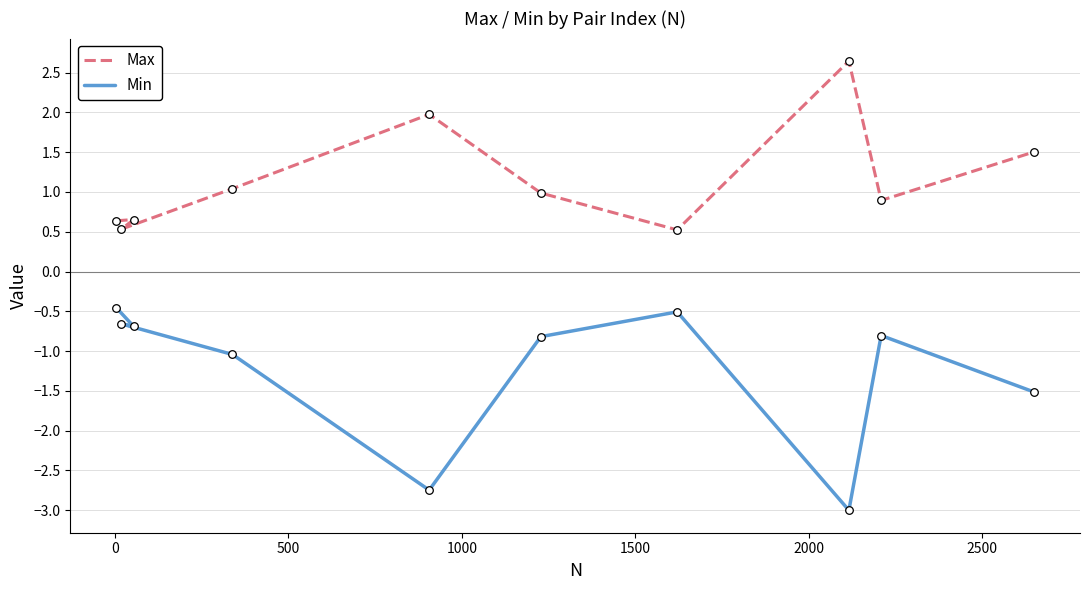

Which series has the widest spread of Y values?

Min